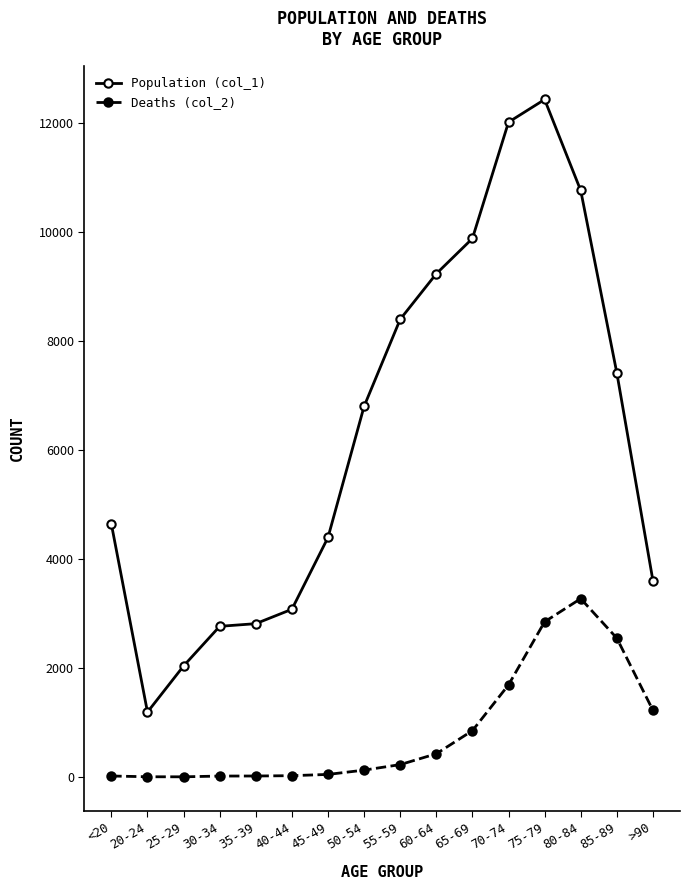

Between 70-74 and >90, which series saw the biggest shift?

Population (col_1)